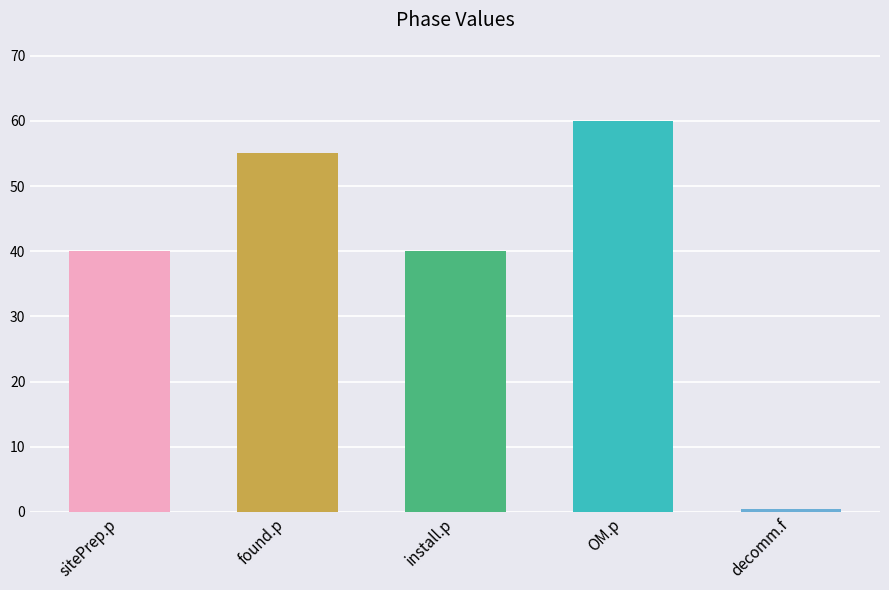

Which label corresponds to the largest value in the chart?

OM.p